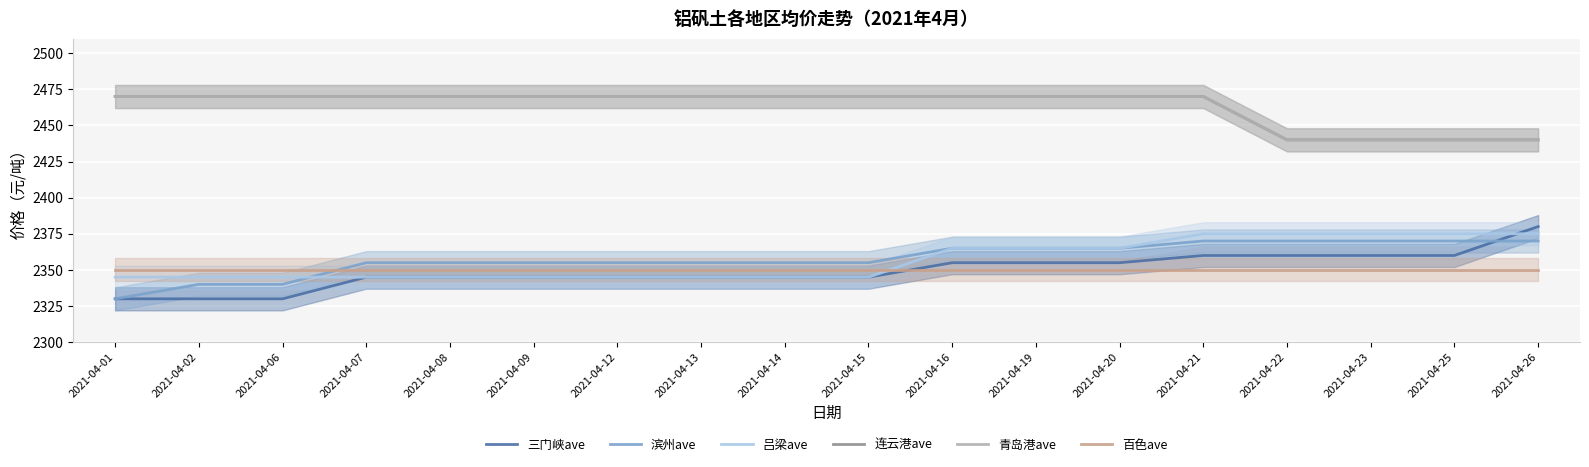

What is the value of the 连云港ave point at the 18th from the left?

2440